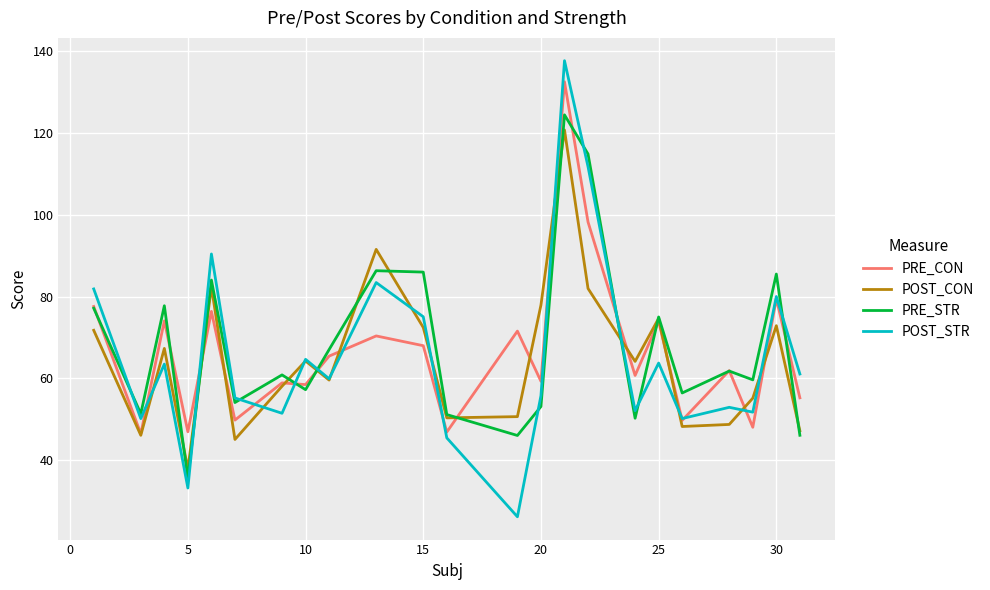

What is the maximum value shown in the chart?

137.7